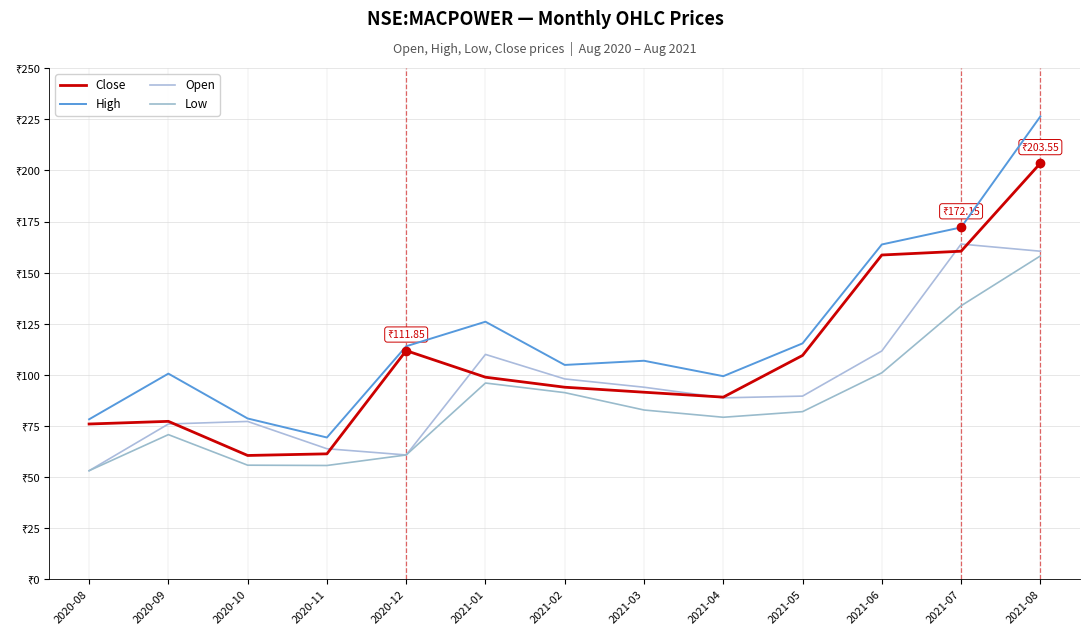

What is the label of the 2nd point from the left?

2020-09